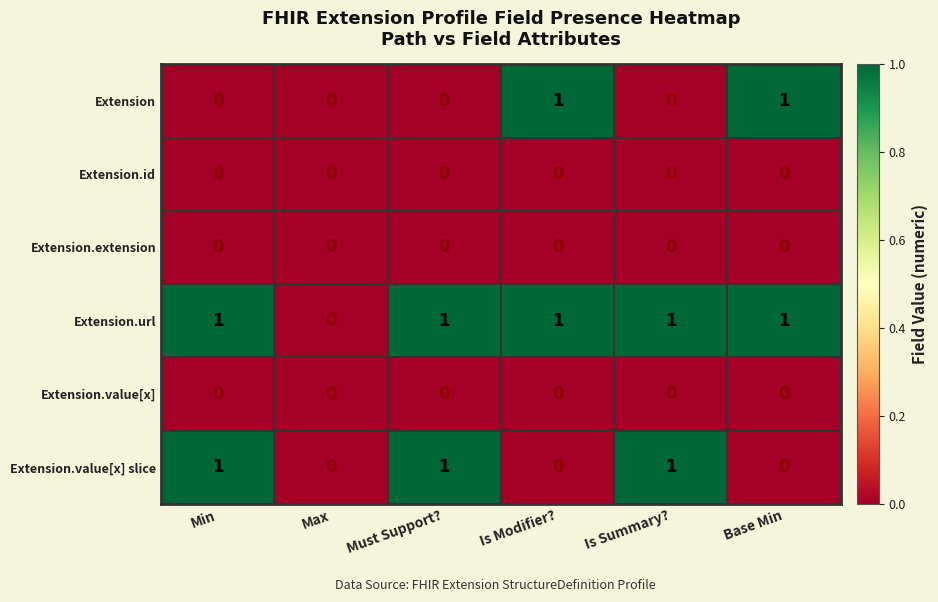

The value of Extension.url at Max is 1. True or false?

False